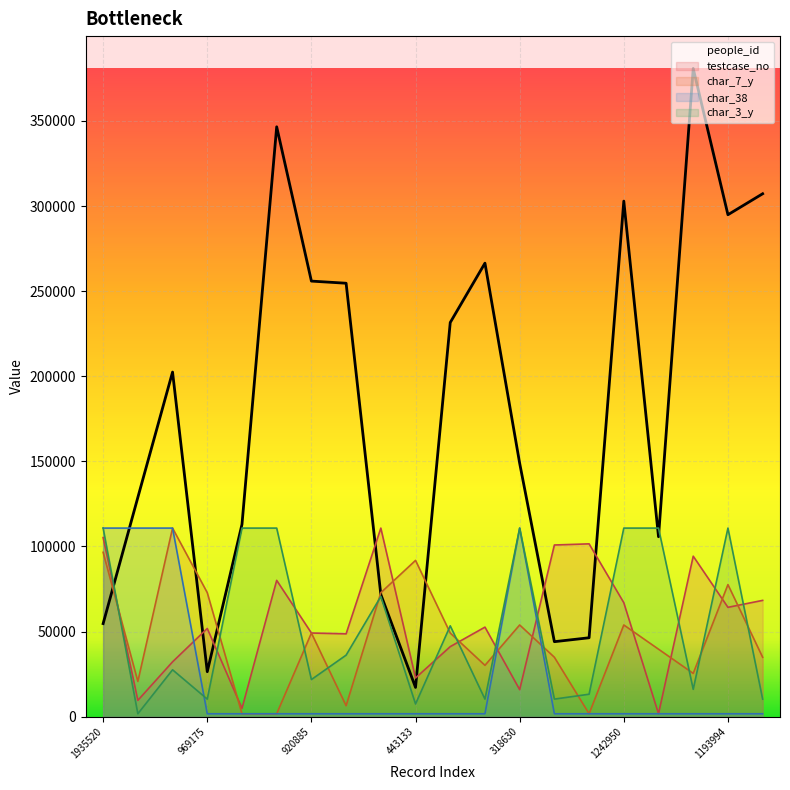

Which label corresponds to the largest value in the chart?

1737535